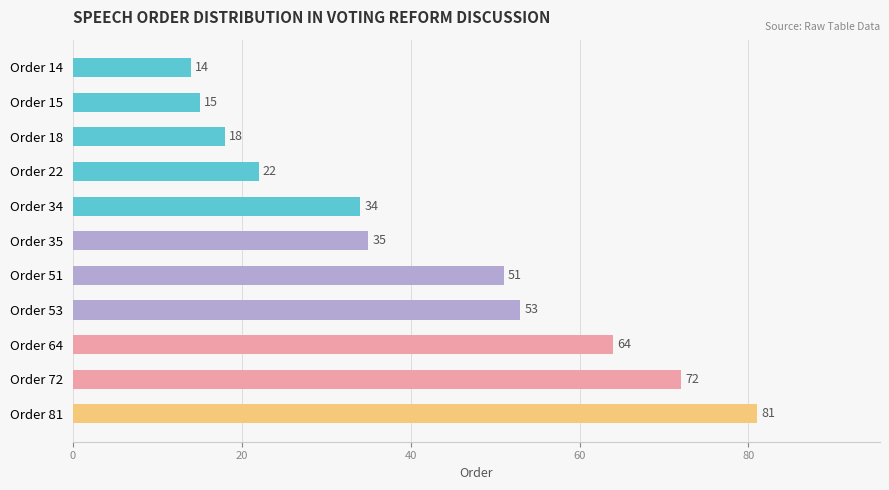

List the labels in order of value, largest first.

Order 81, Order 72, Order 64, Order 53, Order 51, Order 35, Order 34, Order 22, Order 18, Order 15, Order 14